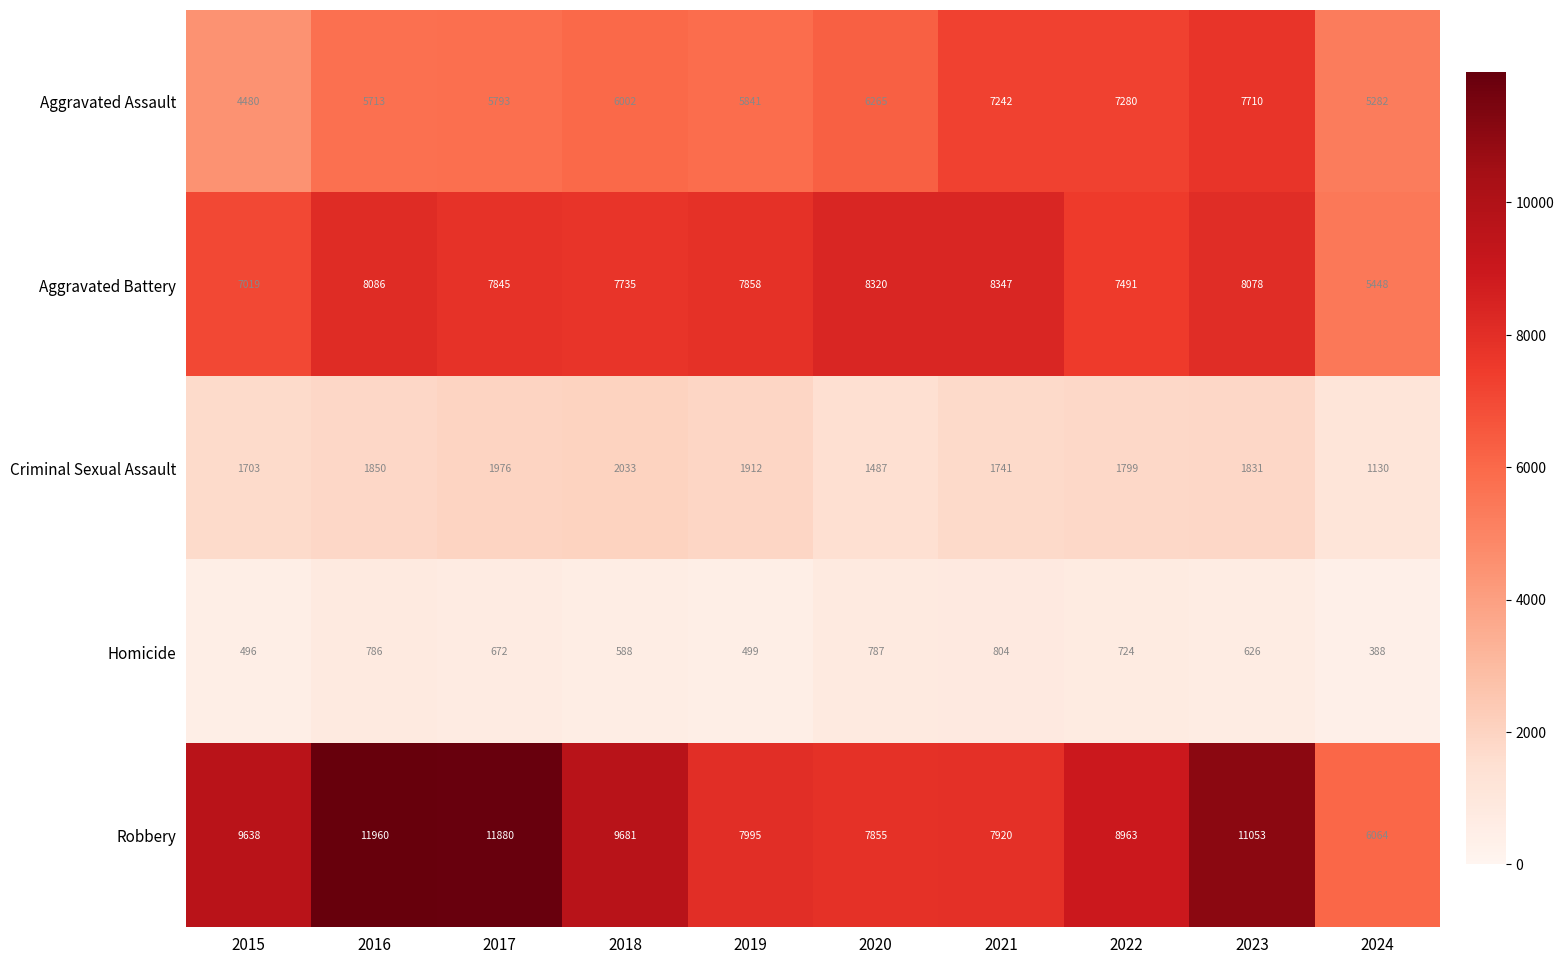

Which series has the largest total across all categories?

Robbery